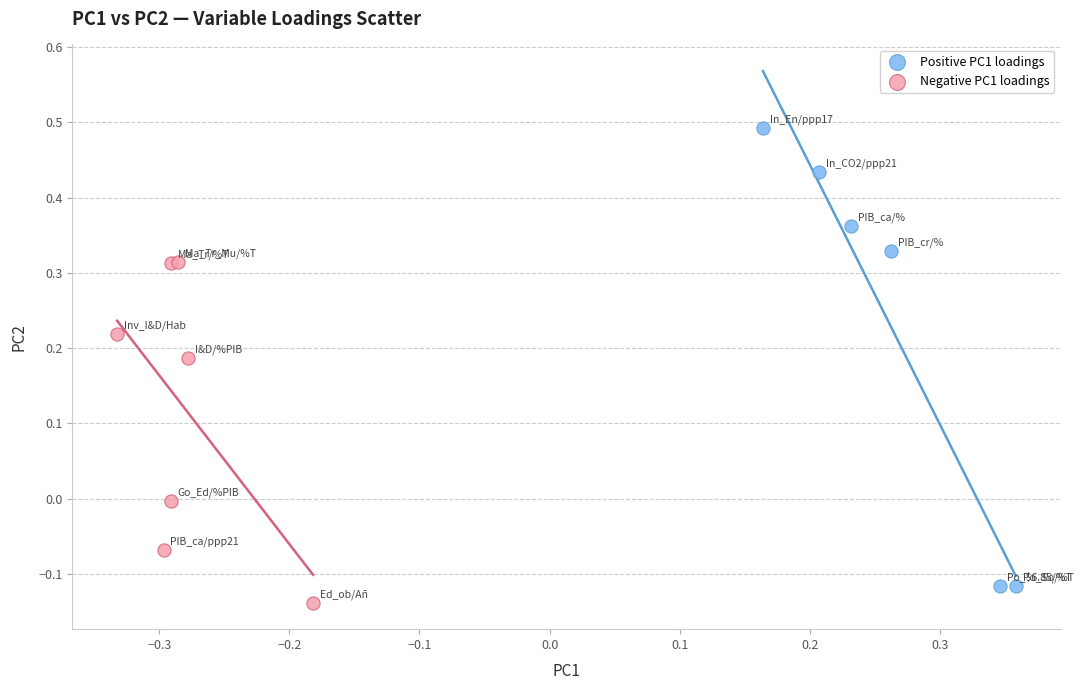

Which series reaches the maximum Y coordinate?

Positive PC1 loadings